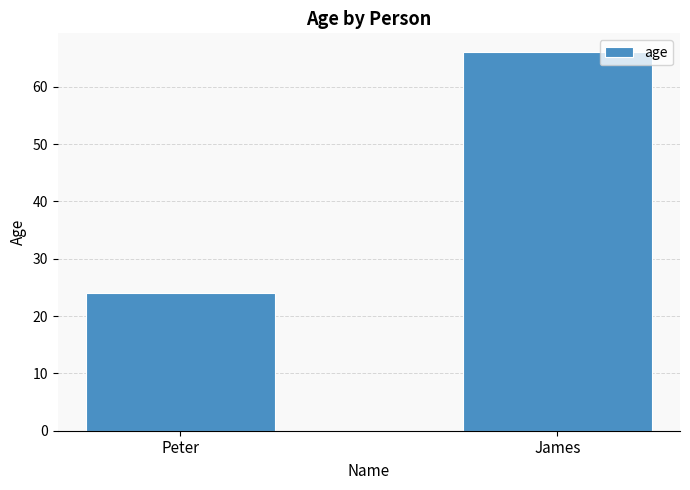

Which label corresponds to the largest value in the chart?

James